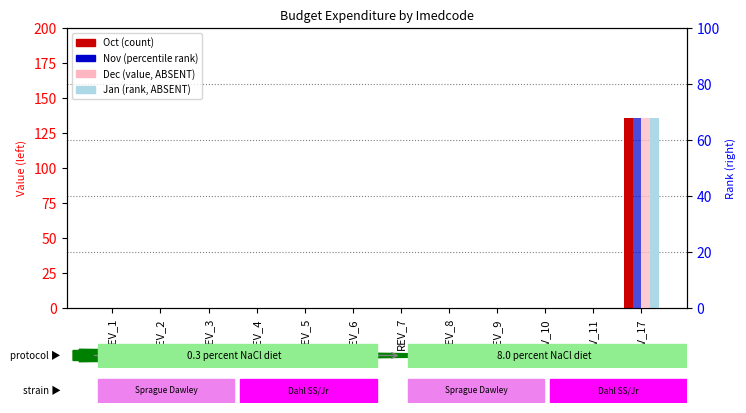

Which label corresponds to the smallest value in the chart?

REV_1